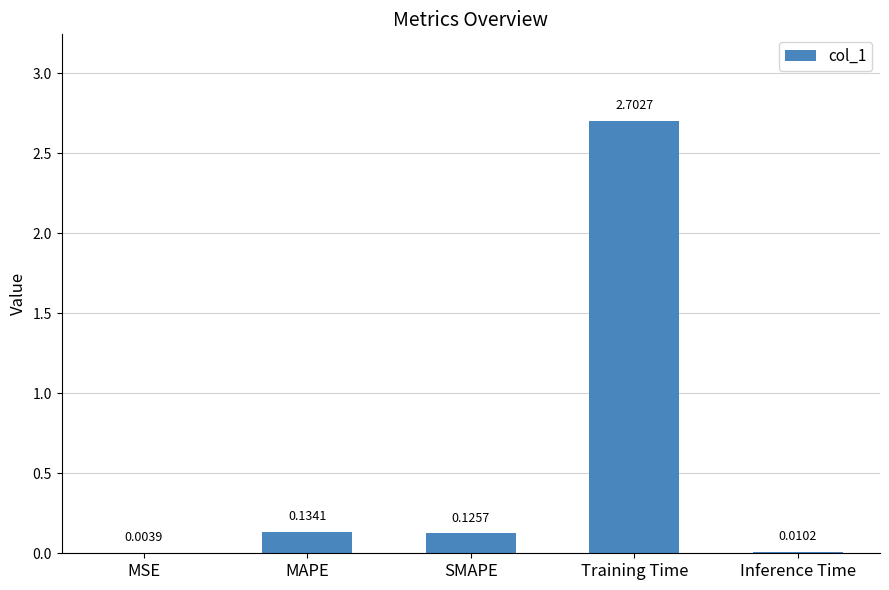

Which category has the highest value across all series?

Training Time